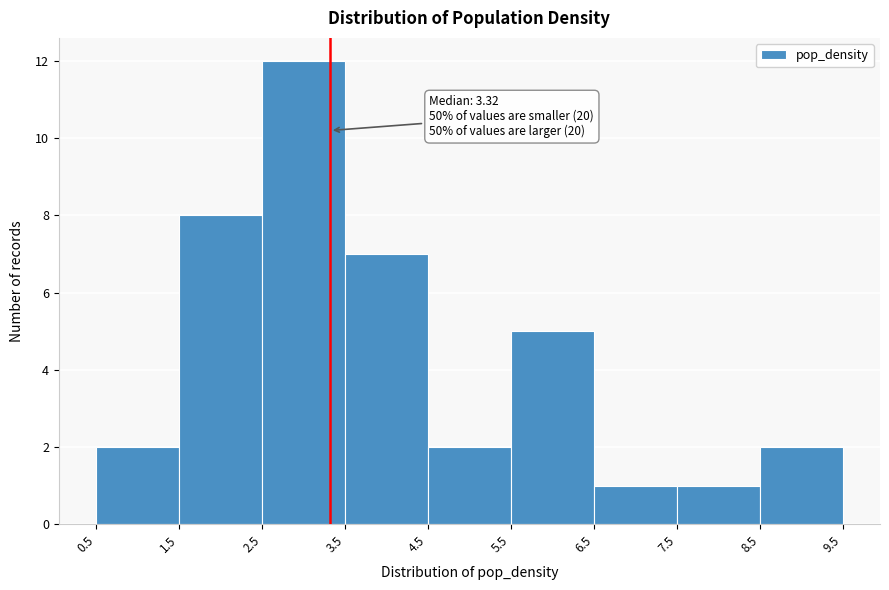

Over which range of the x-axis is the bar tallest?

2.5 to 3.5